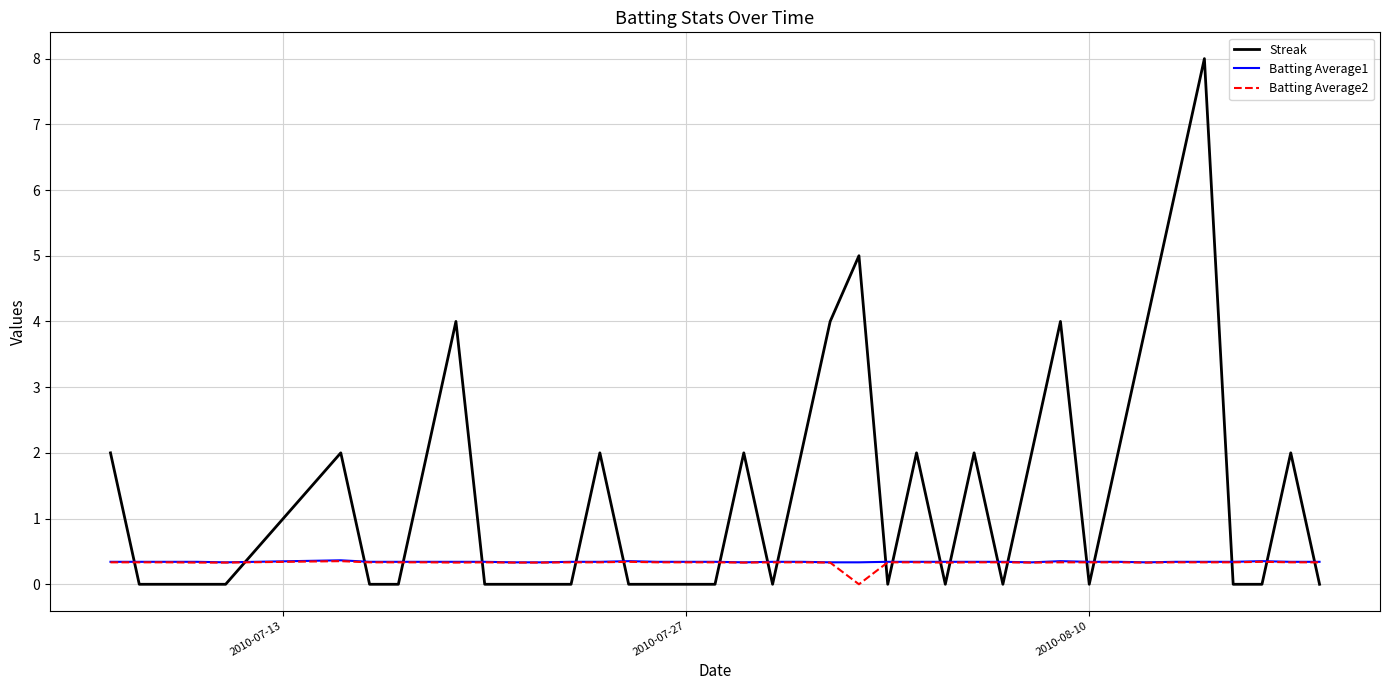

True or false: Streak and Batting Average2 intersect in this chart.

True